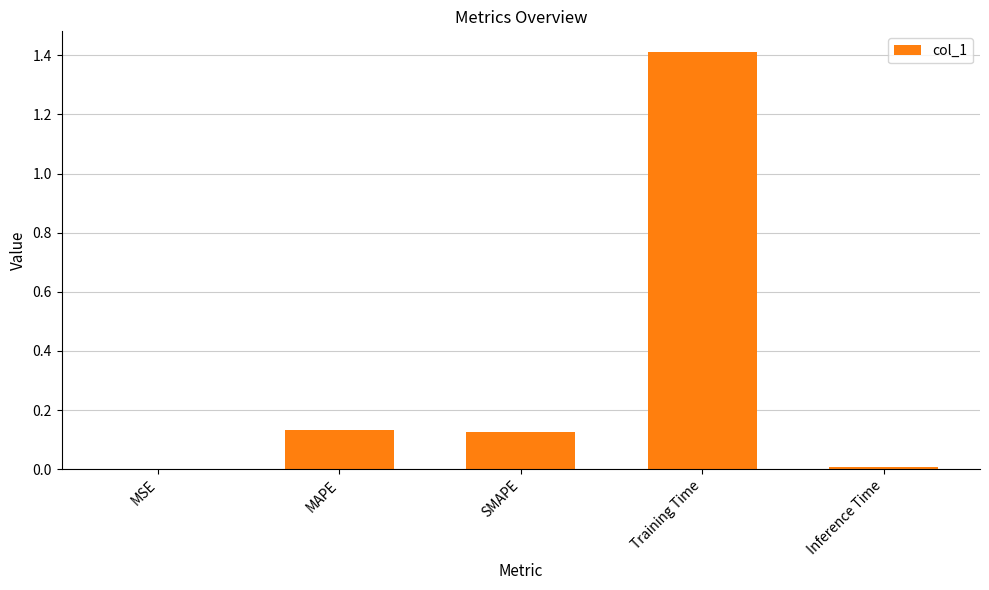

The chart shows a value of 0.2 at MAPE. True or false?

False